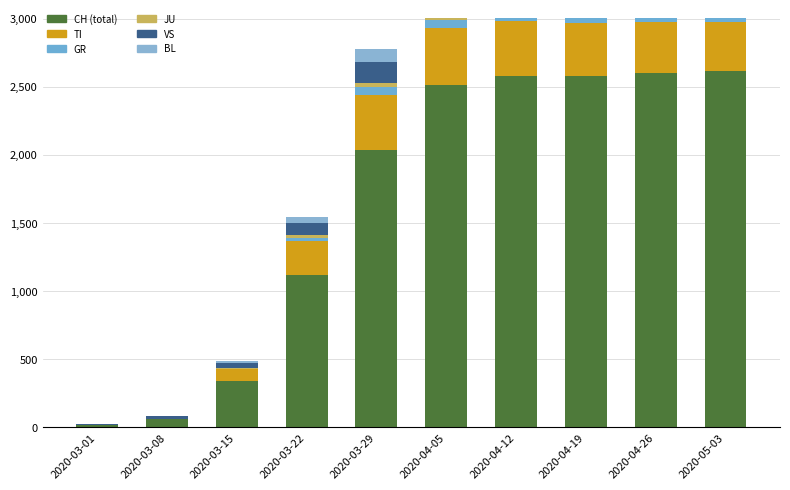

Reading left to right, extract all data points from this chart.

CH (total): 16	61	339	1120	2035	2512	2578	2576	2598	2614
TI: 0	0	92	246	402	420	405	390	375	360
GR: 0	0	0	27	63	58	52	48	45	42
JU: 1	5	9	18	28	29	28	27	26	25
VS: 7	16	36	92	153	147	150	148	145	142
BL: 1	4	12	40	99	86	73	70	68	65